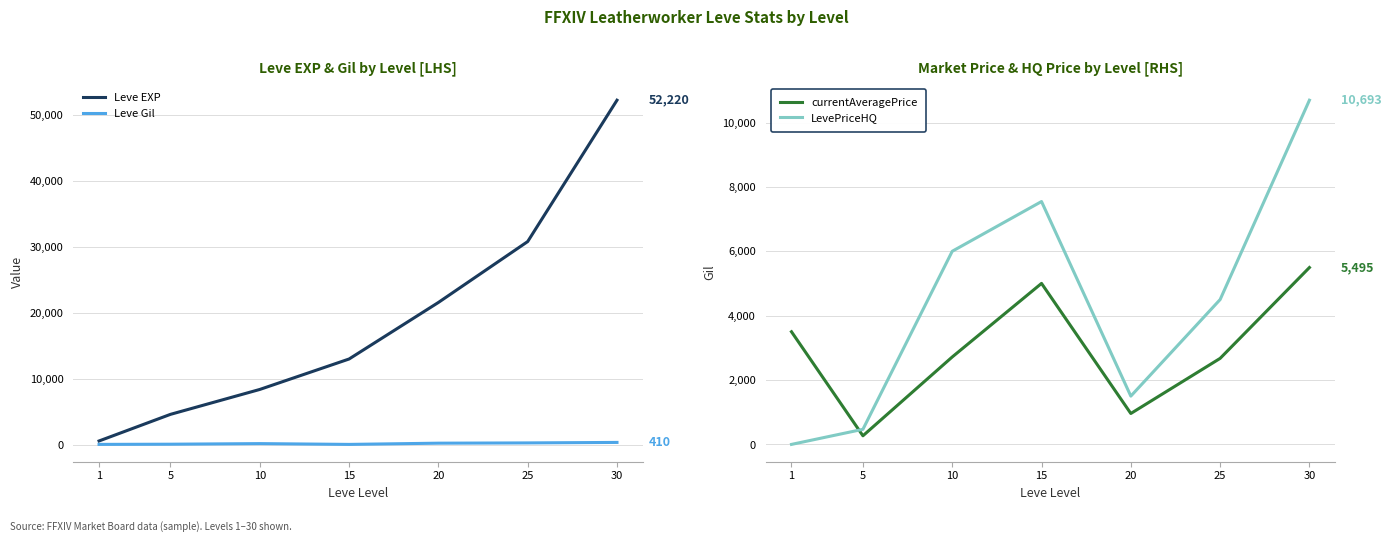

Rank the categories by LevePriceHQ value from lowest to highest.

1, 5, 20, 25, 10, 15, 30